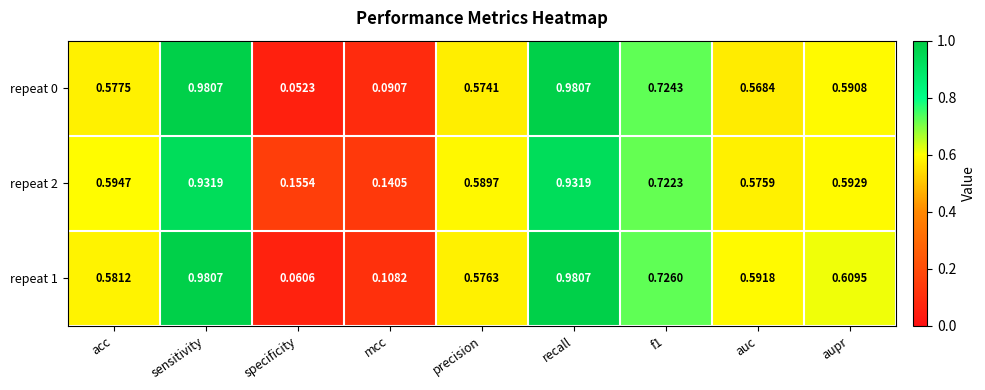

At which label is repeat 0 closest to 0?

specificity